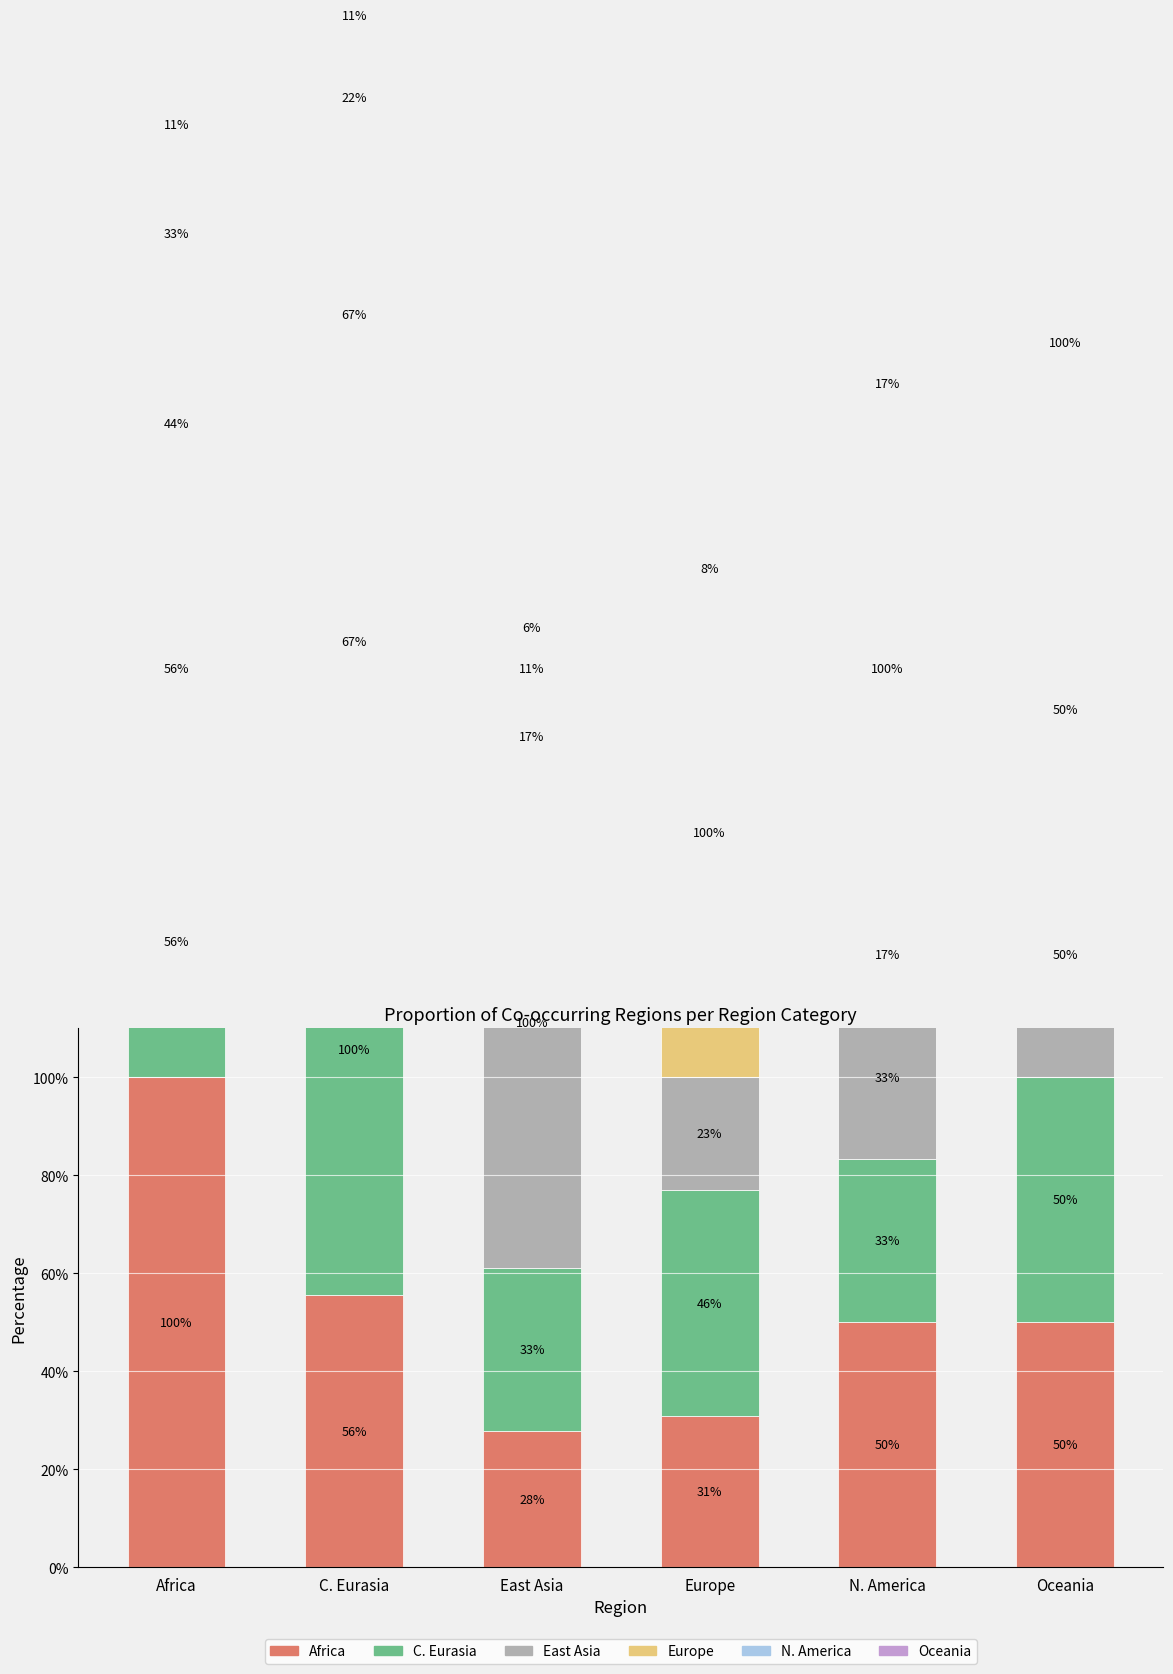

Is it true that N. America equals 7.7 at Europe?

True